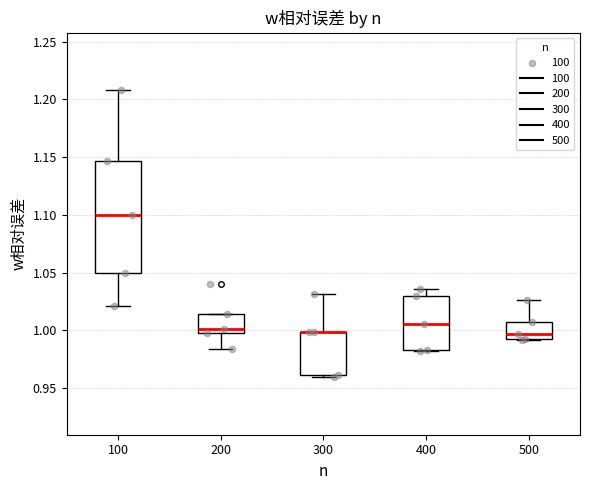

Reading left to right, read every box against the y-axis: the position of its median line, the range the box covers, and the ends of its whiskers. The values are not printed on the chart, so give them approximately, as read against the axis.

100: median 1.100, box 1.050 to 1.145, whiskers 1.020 to 1.210
200: median 1.000 (just above the box's lower edge), box 1.000 to 1.015, whiskers 0.985 to 1.015
300: median 1.000 (drawn on the box's upper edge), box 0.960 to 1.000, whiskers 0.960 to 1.030
400: median 1.005, box 0.985 to 1.030, whiskers 0.980 to 1.035
500: median 0.995, box 0.990 to 1.005, whiskers 0.990 to 1.025